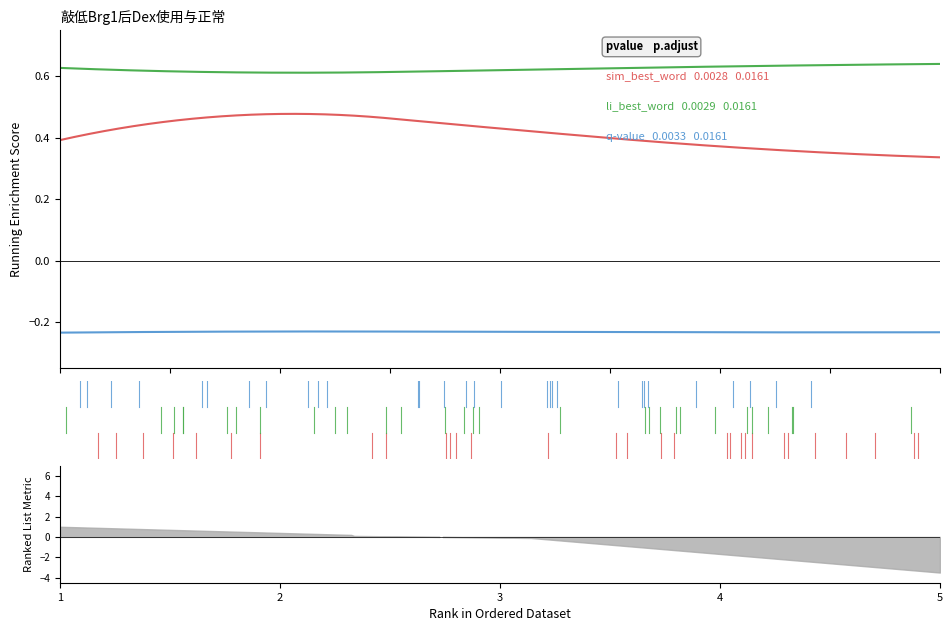

How many li_best_word values are between 0 and 1?

5